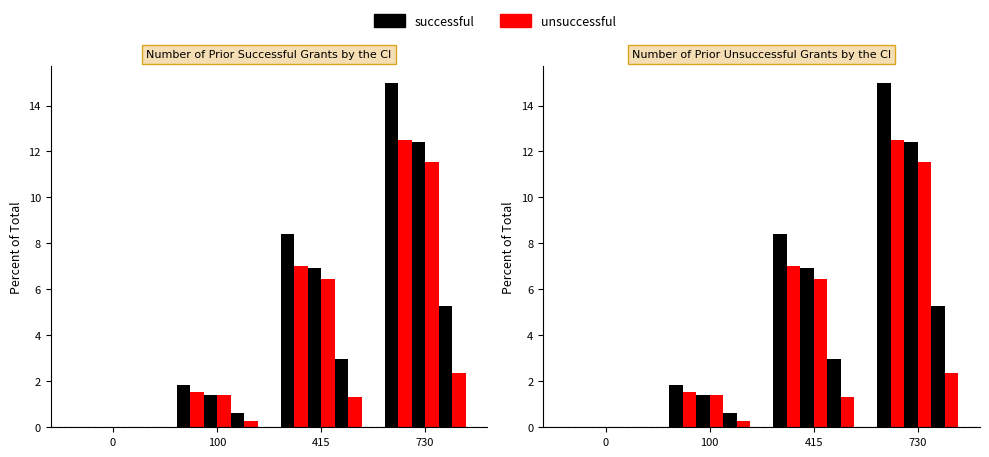

Does the chart contain any negative values?

No